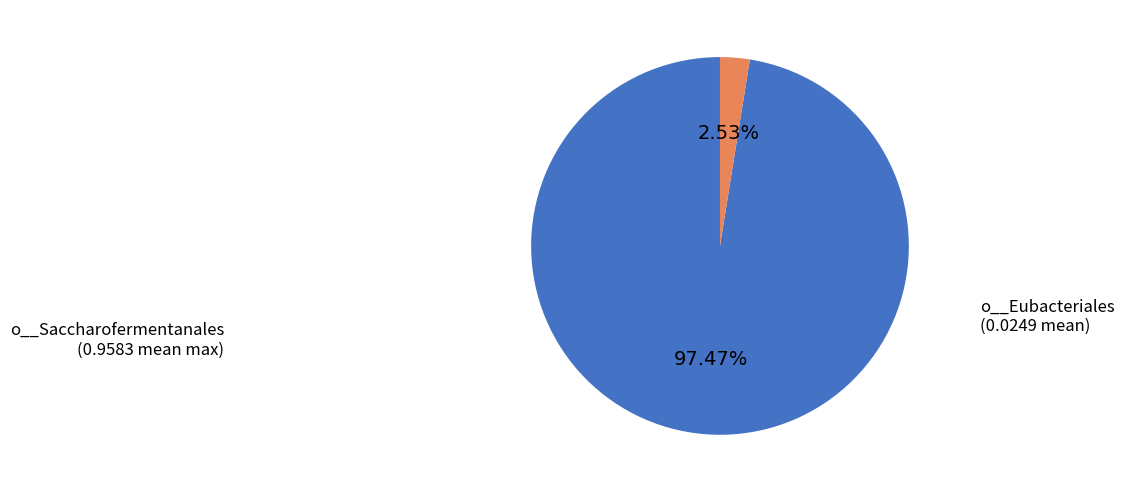

Is there a majority slice in this chart?

Yes